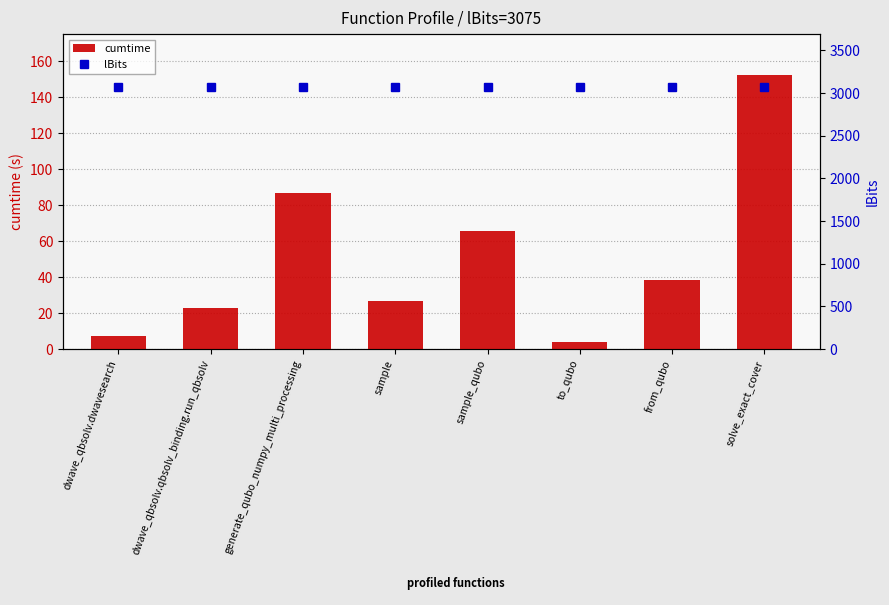

At which label does cumtime reach its peak?

solve_exact_cover